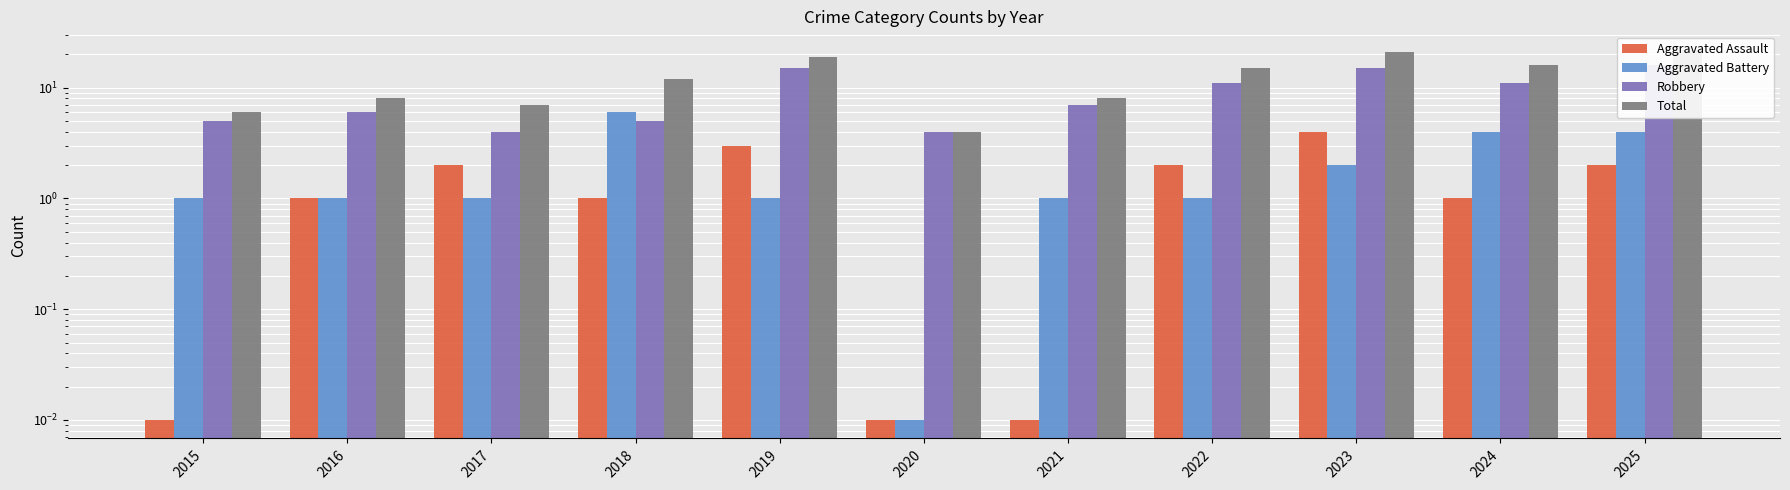

Which series has the largest total across all categories?

Total